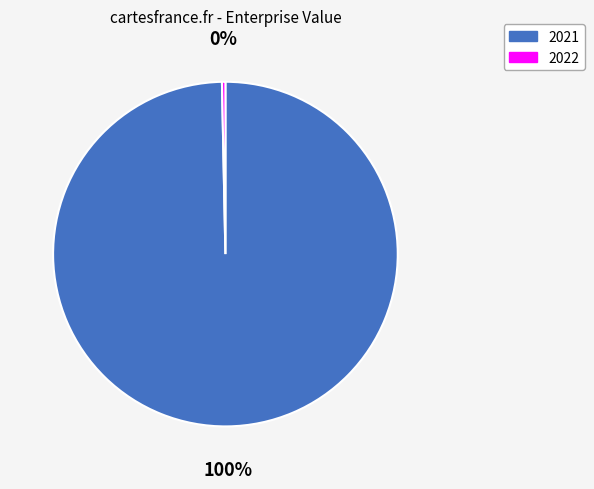

To the nearest percent, what is the average slice percentage?

50%